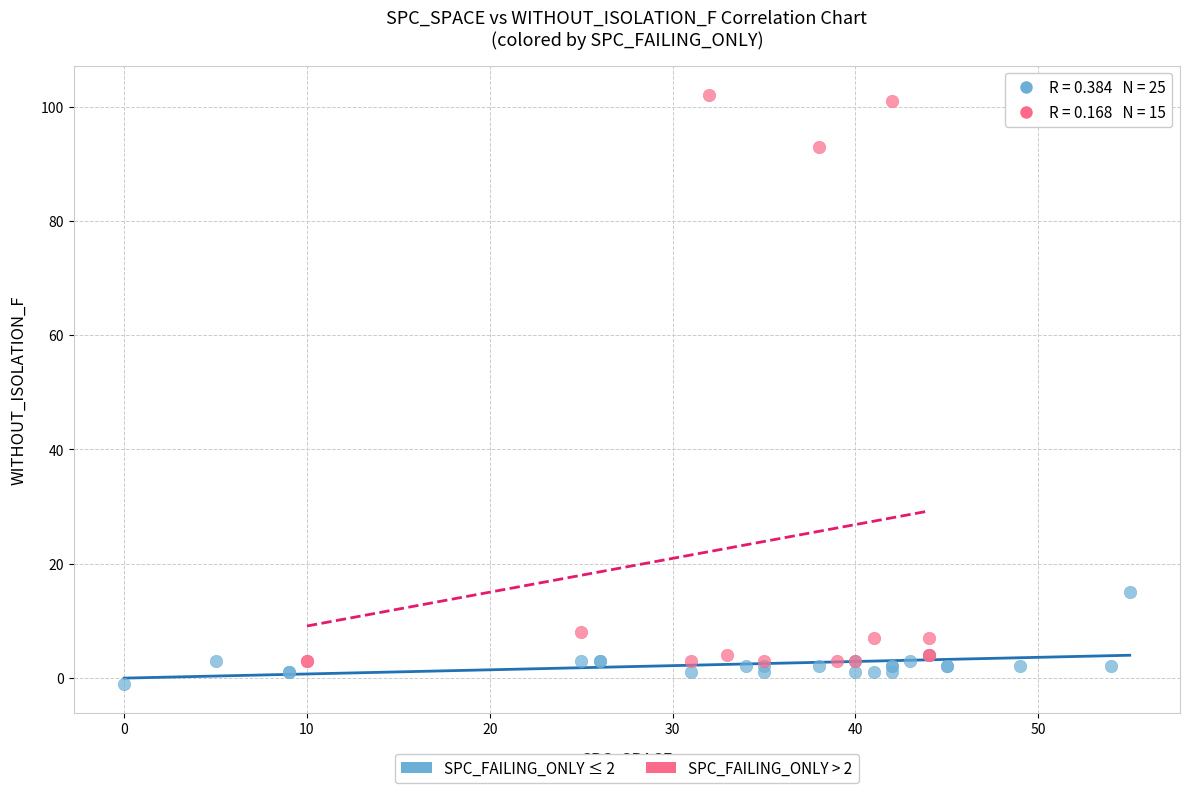

Which series reaches the minimum Y coordinate?

SPC_FAILING_ONLY ≤ 2